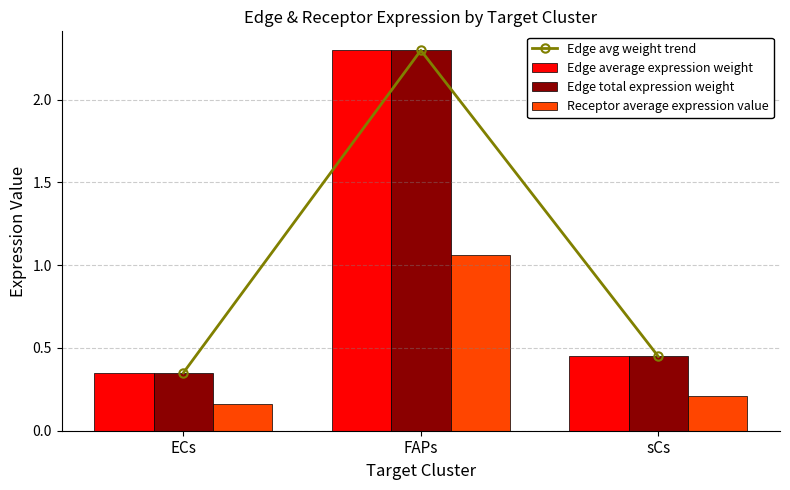

Between ECs and FAPs, which series saw the biggest shift?

Edge avg weight trend